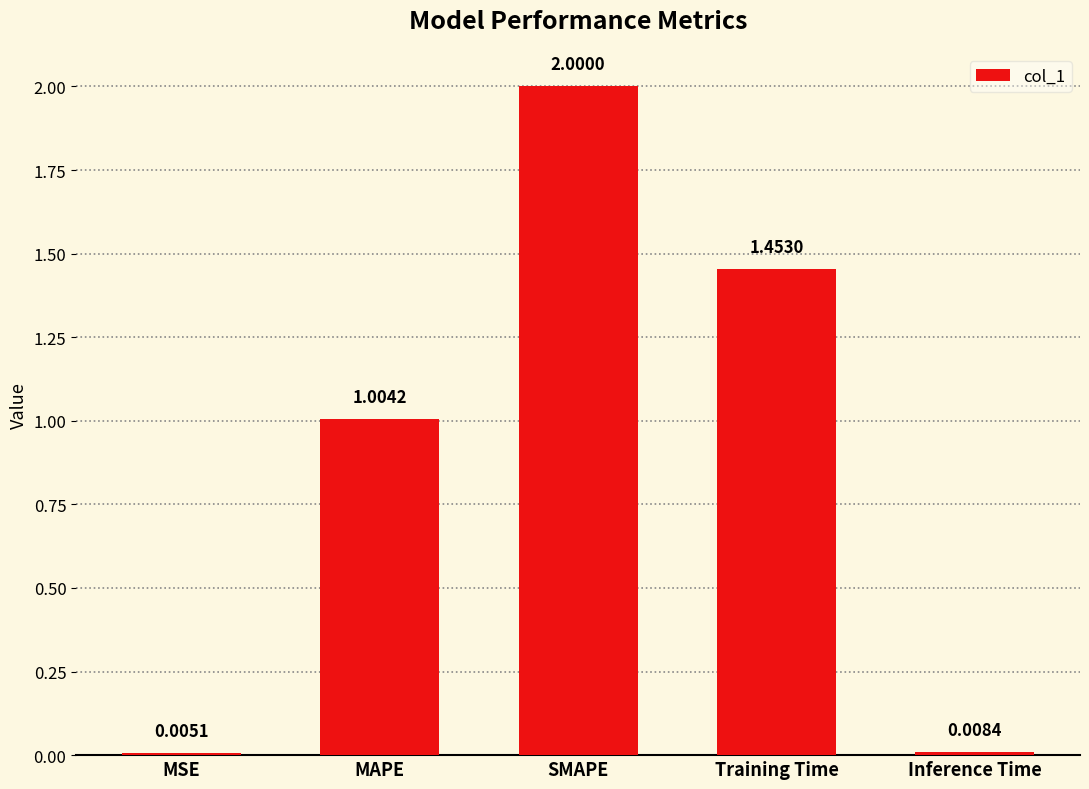

What is the change in value from SMAPE to Training Time?

-0.5